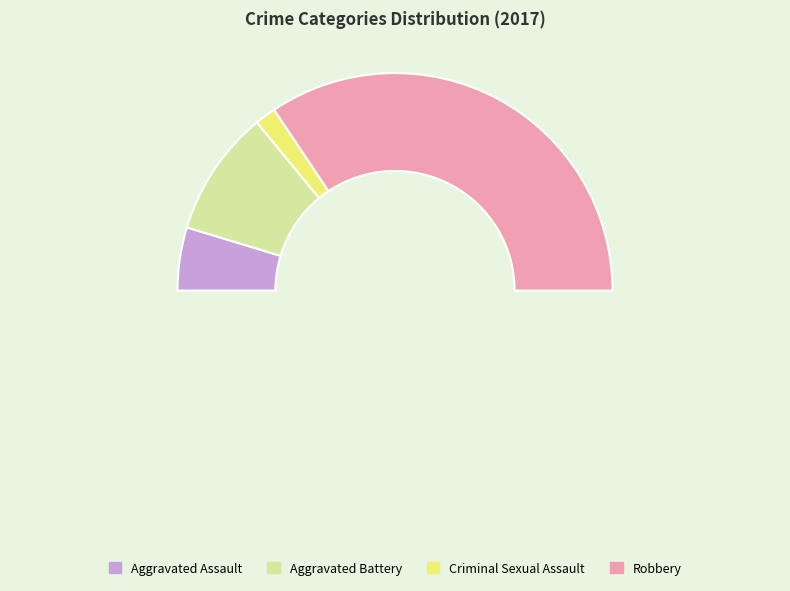

What is the ratio of the value at Robbery to the value at Criminal Sexual Assault?

22.0